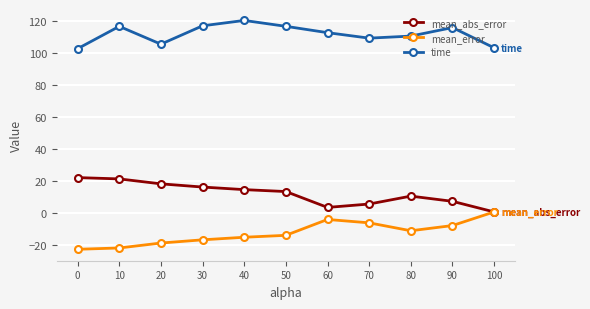

Where is the first local minimum for mean_abs_error?

60